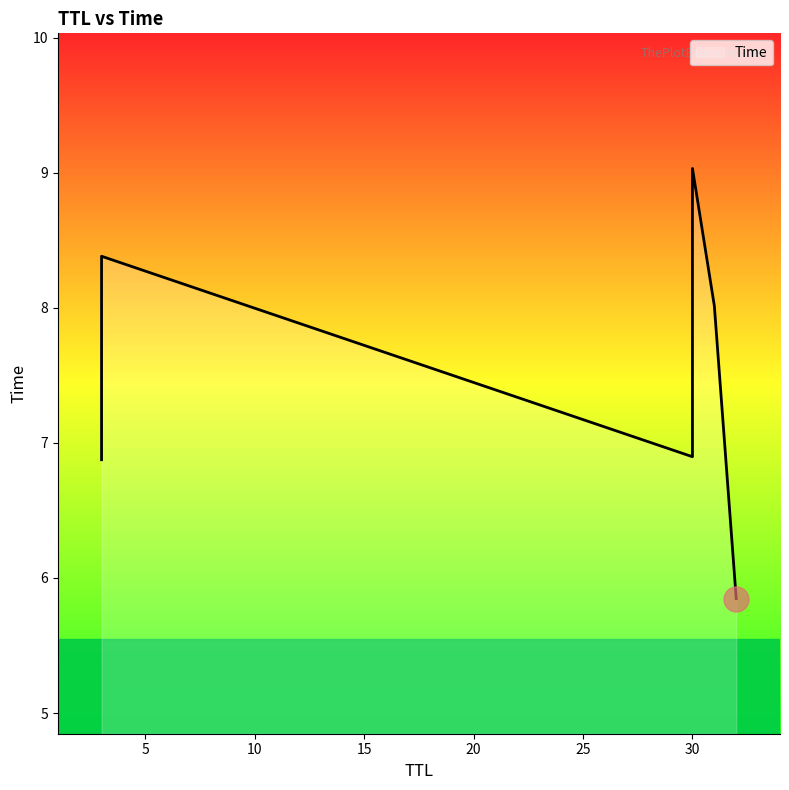

Is this an area chart (filled region under the line)?

No